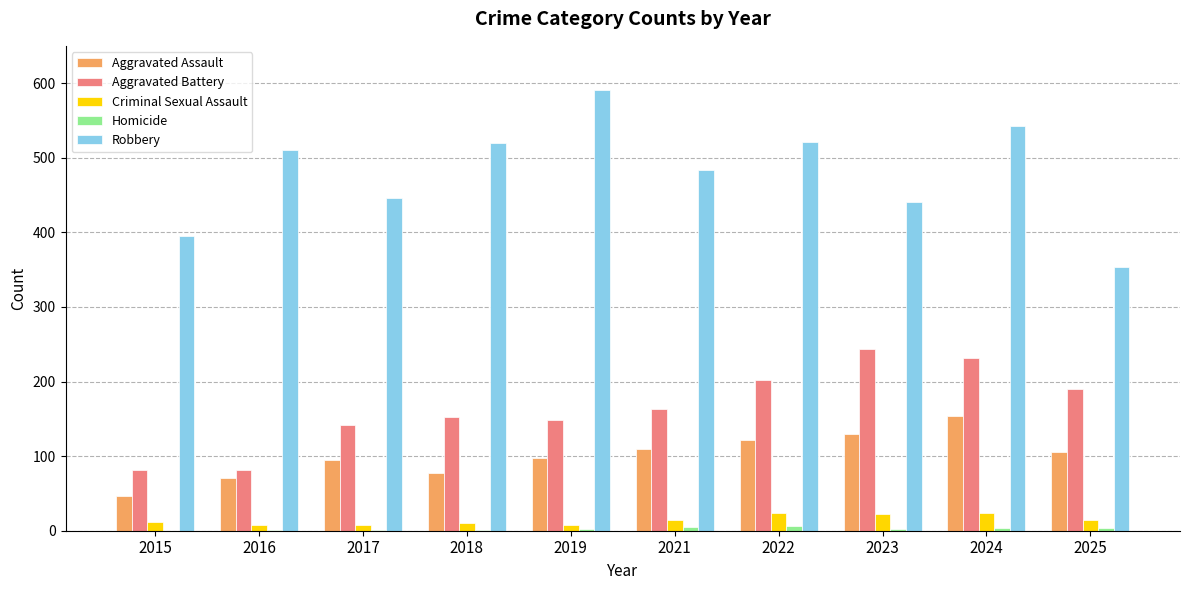

What is the sum of the Aggravated Assault values at 2023 and 2015?

176